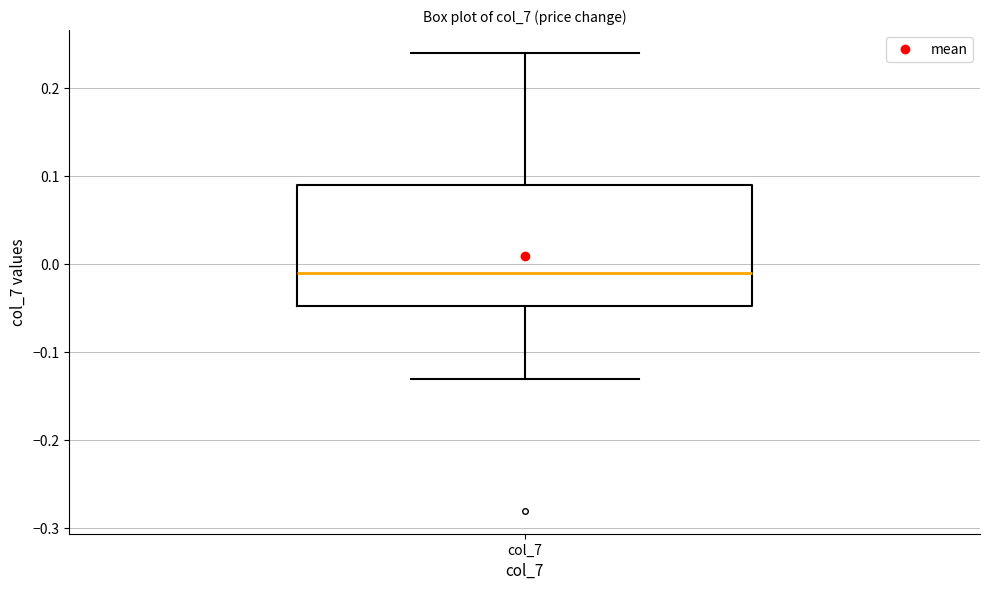

Transcribe this box plot: give where the median line is, the range the box spans, and where the two whiskers end, as read against the y-axis. The values are not printed on the chart, so give them approximately, as read against the axis.

median -0.01, box -0.05 to 0.09, whiskers -0.13 to 0.24